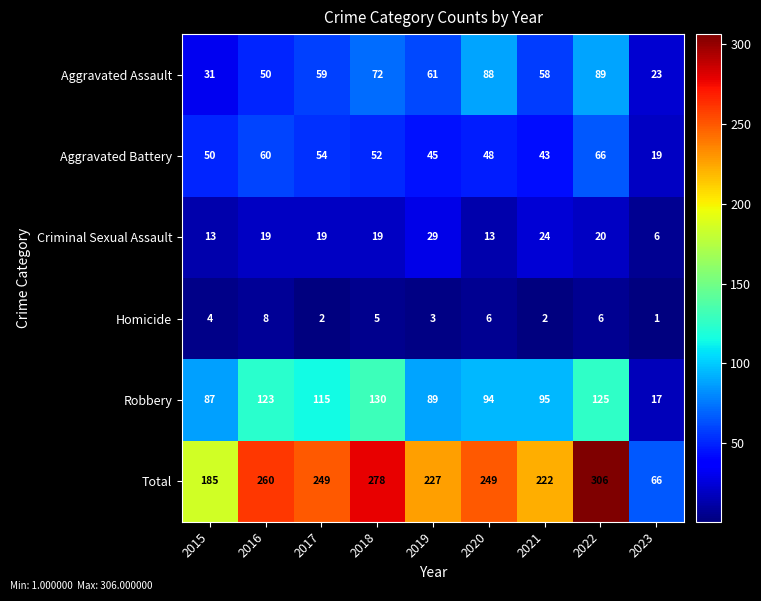

What is the total value across all series at 2023?

132